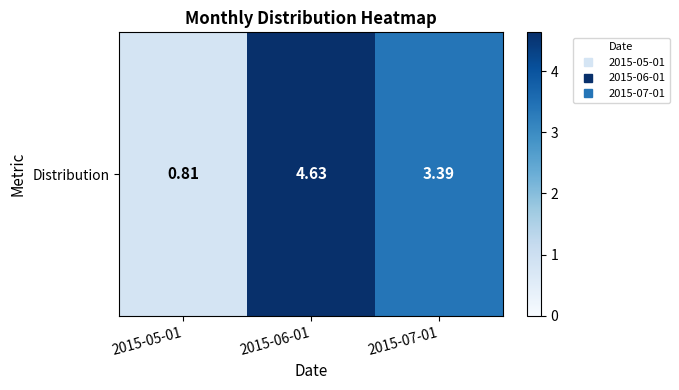

What is the average value?

2.9